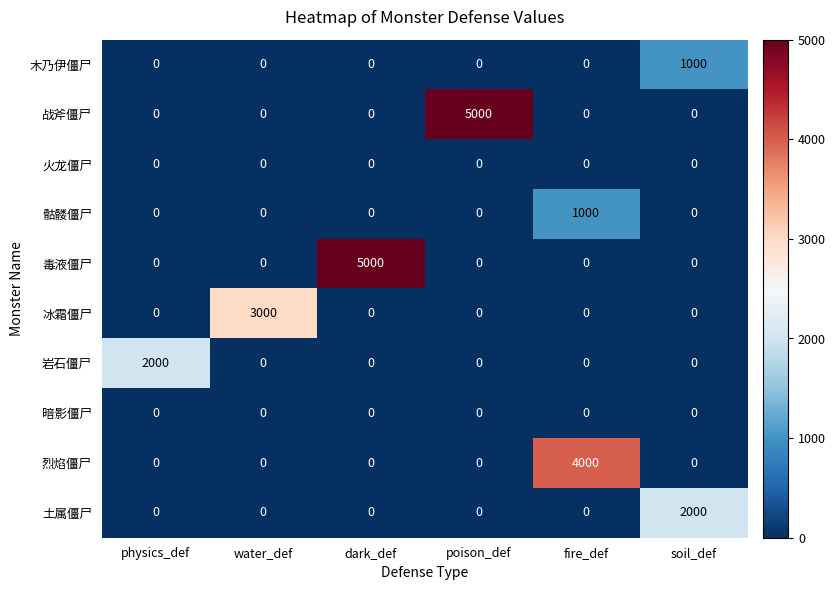

The 土属僵尸 series shows 431 at soil_def. True or false?

False